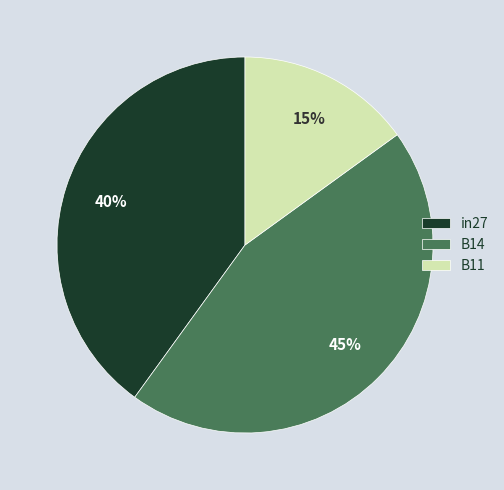

Which has a higher value, B11 or in27?

in27